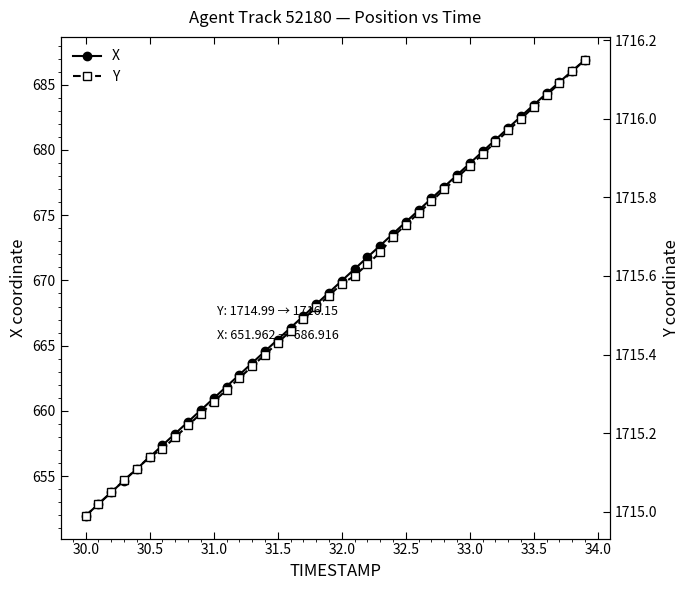

The value of X at 31.5 is 888.6. True or false?

False